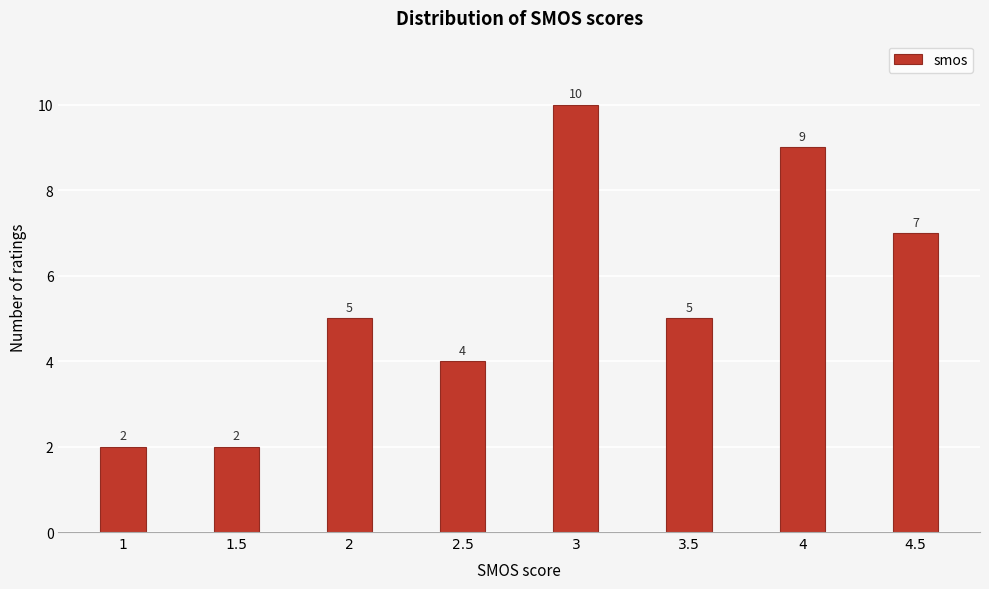

Reading right to left, list all the values displayed in this chart.

7	9	5	10	4	5	2	2